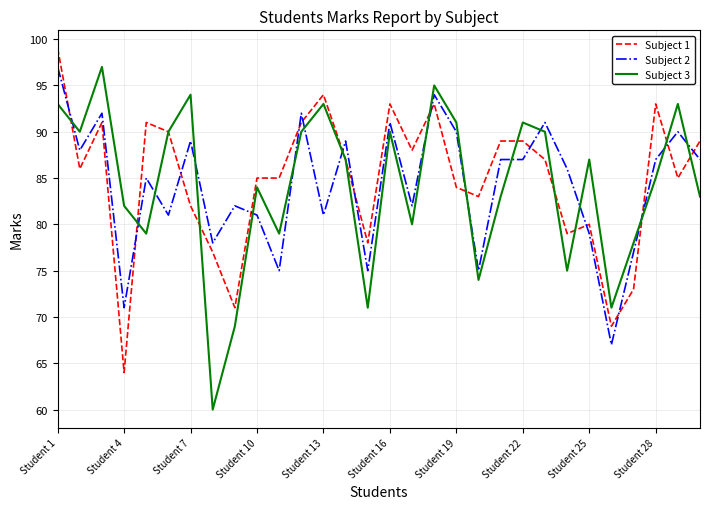

How many times do Subject 1 and Subject 2 cross each other?

16